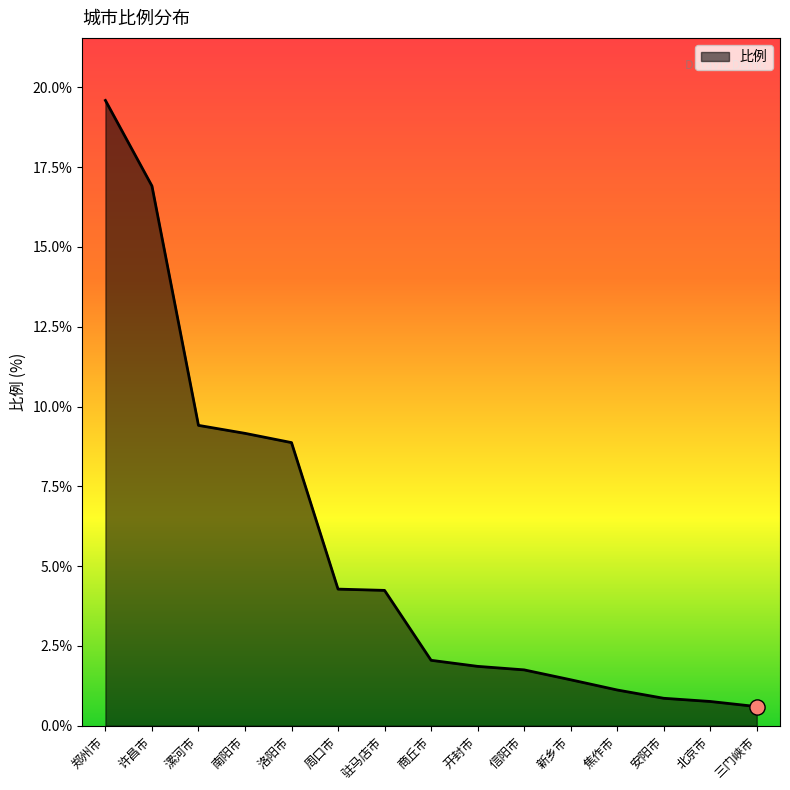

Between 漯河市 and 郑州市, which is larger?

郑州市